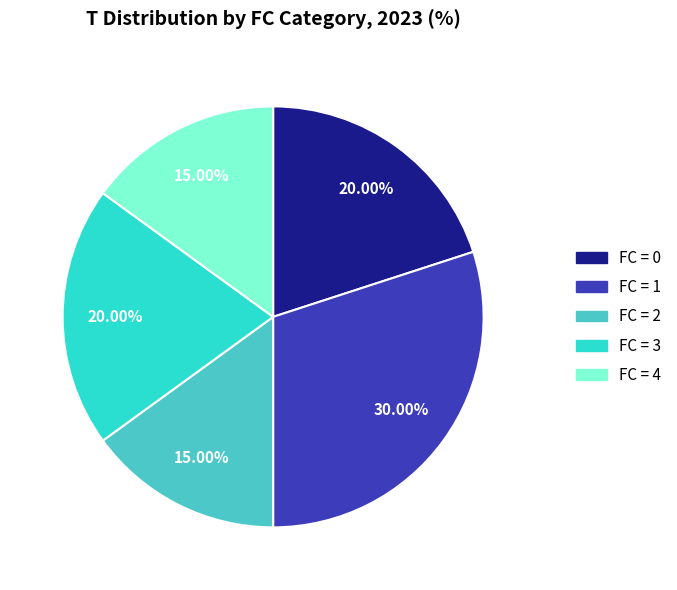

How many segments does this pie chart have?

5